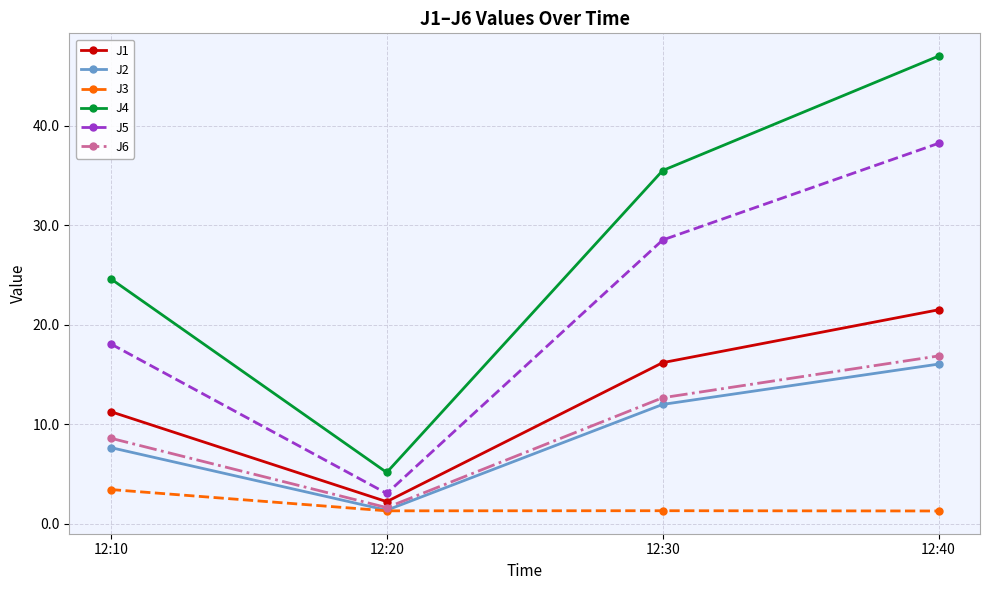

True or false: J2 has a value of 4.8 at 12:10.

False